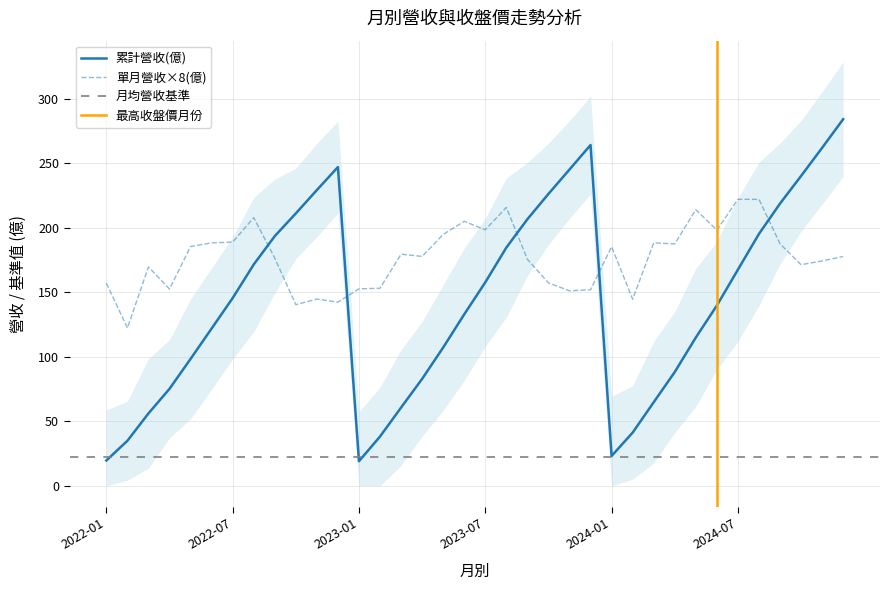

Is it true that 累計營收(億) equals 182.8 at 2022-06?

False